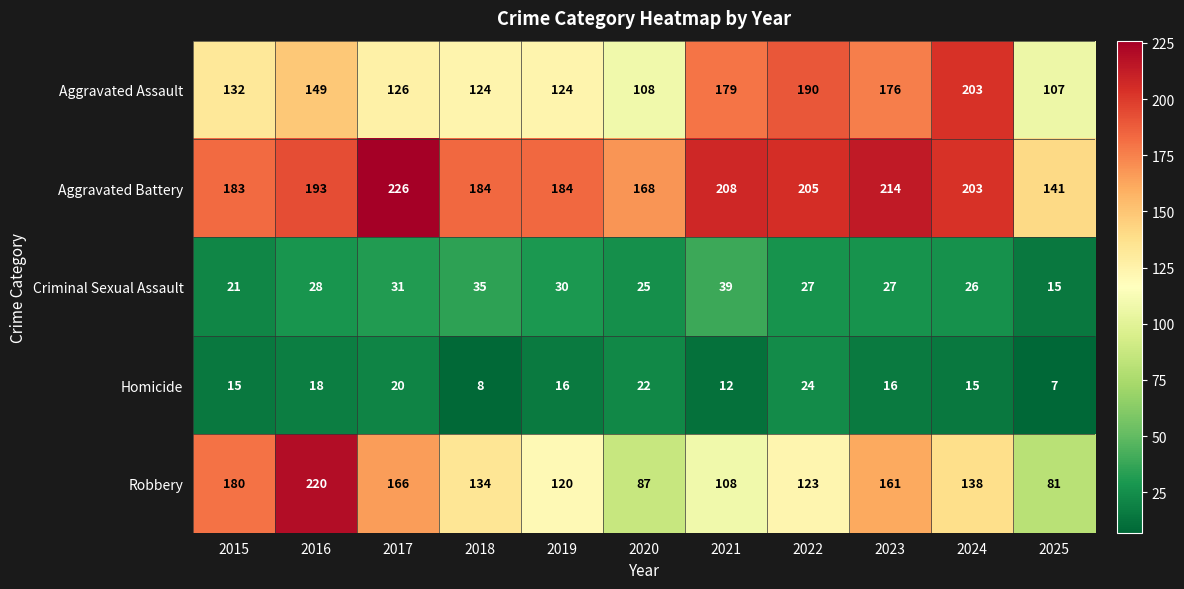

At which category is the sum across all series the highest?

2016